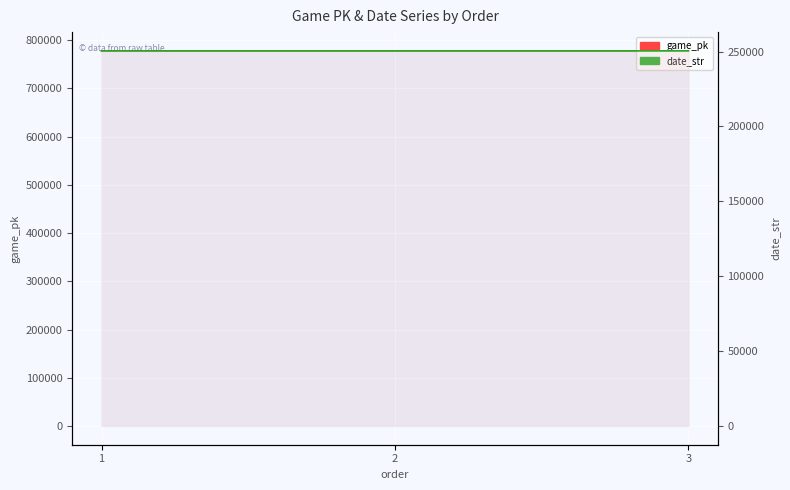

At which label is game_pk closest to 777984?

2